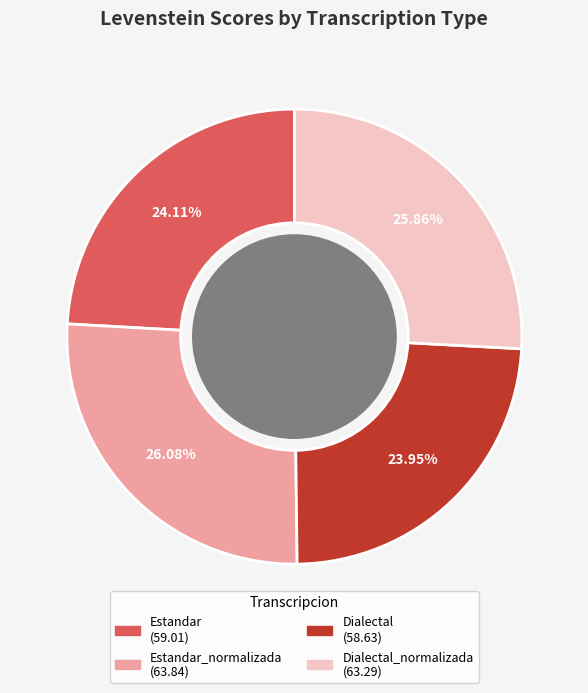

To the nearest percent, what is the difference between the largest and smallest slice percentages?

2%